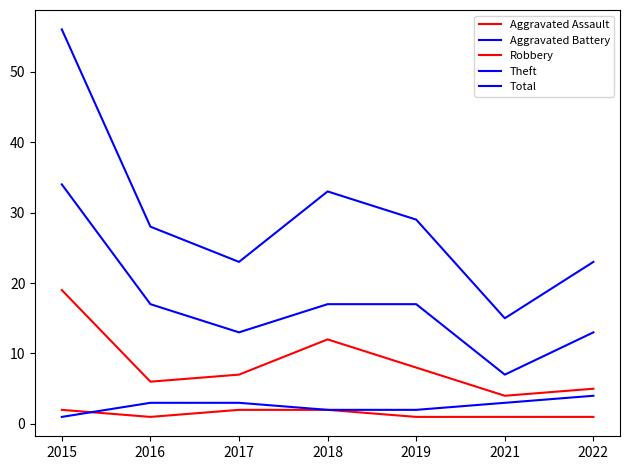

At which label is Aggravated Assault closest to 1?

2016